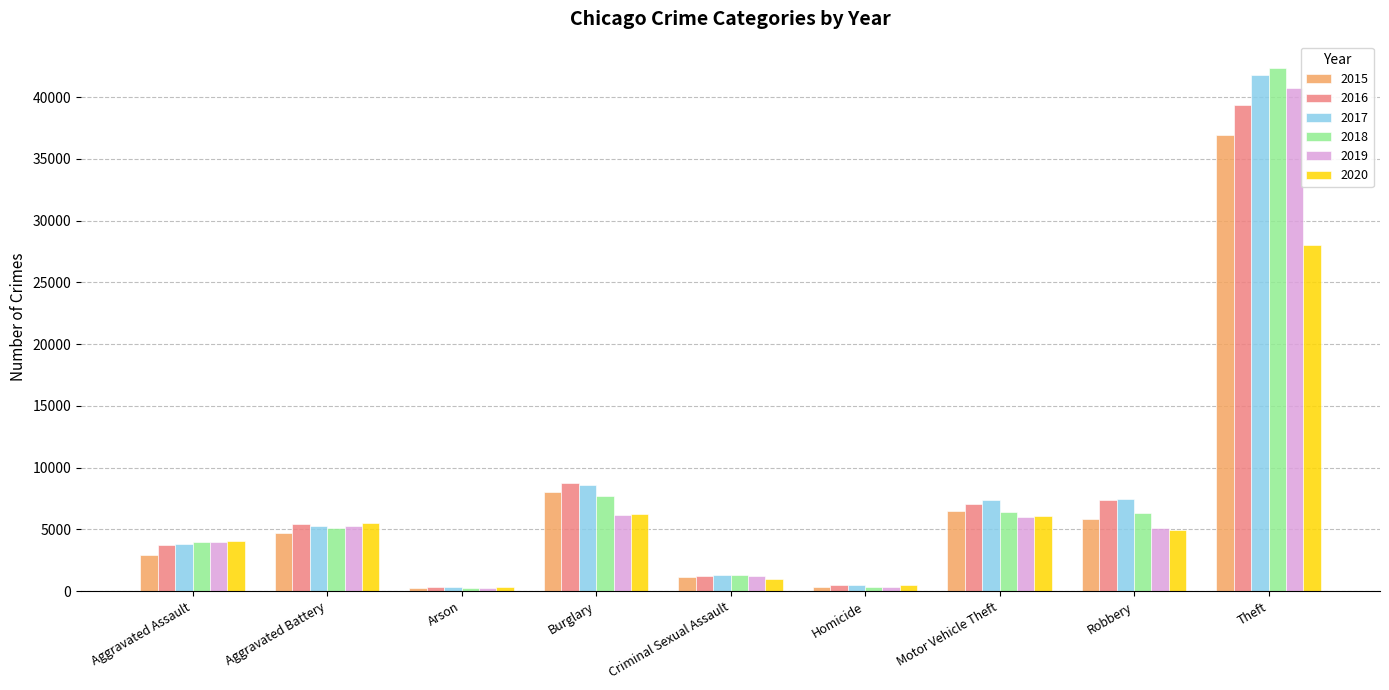

Which series changed the most between Criminal Sexual Assault and Homicide?

2019